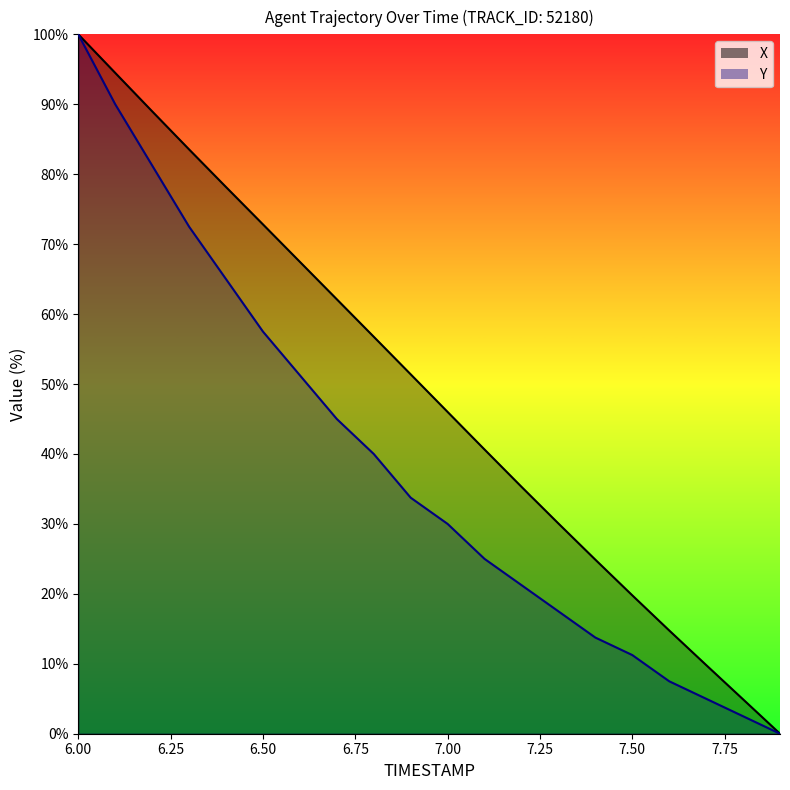

True or false: X has a value of 67.5 at 6.6.

True